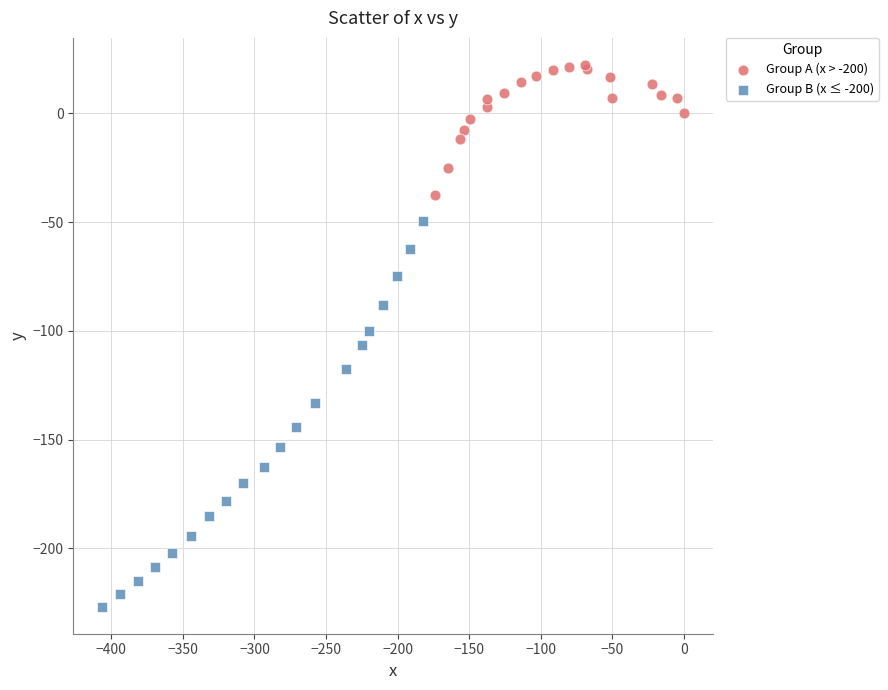

Which series reaches the minimum Y coordinate?

Group B (x ≤ -200)